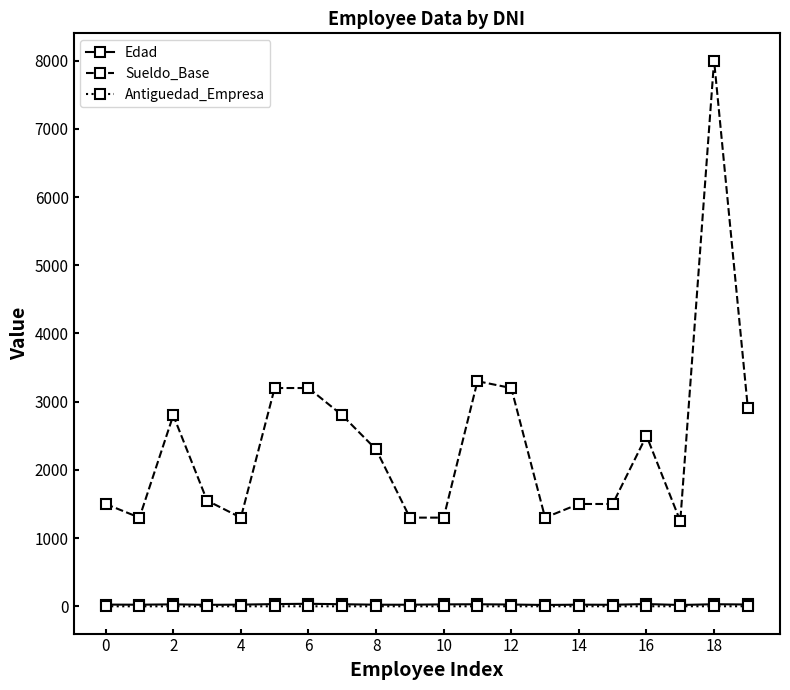

True or false: Sueldo_Base has more than 0 interior local peaks.

True